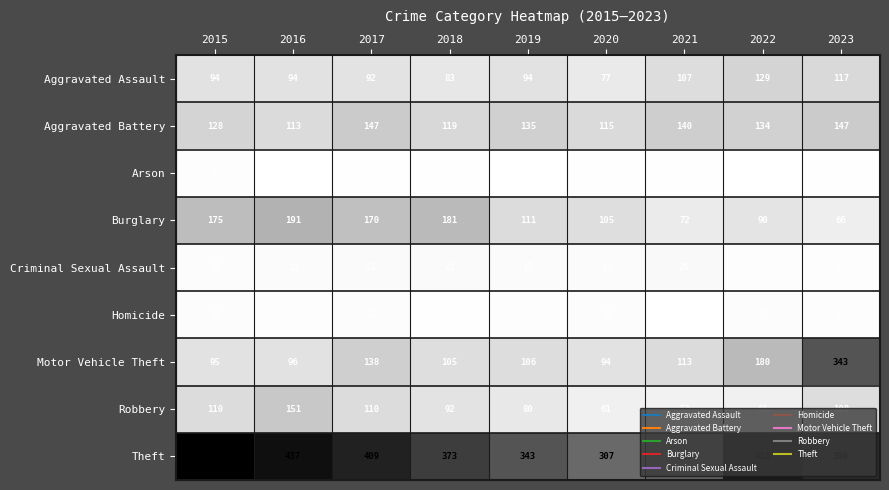

At how many categories does at least one series exceed 259?

9